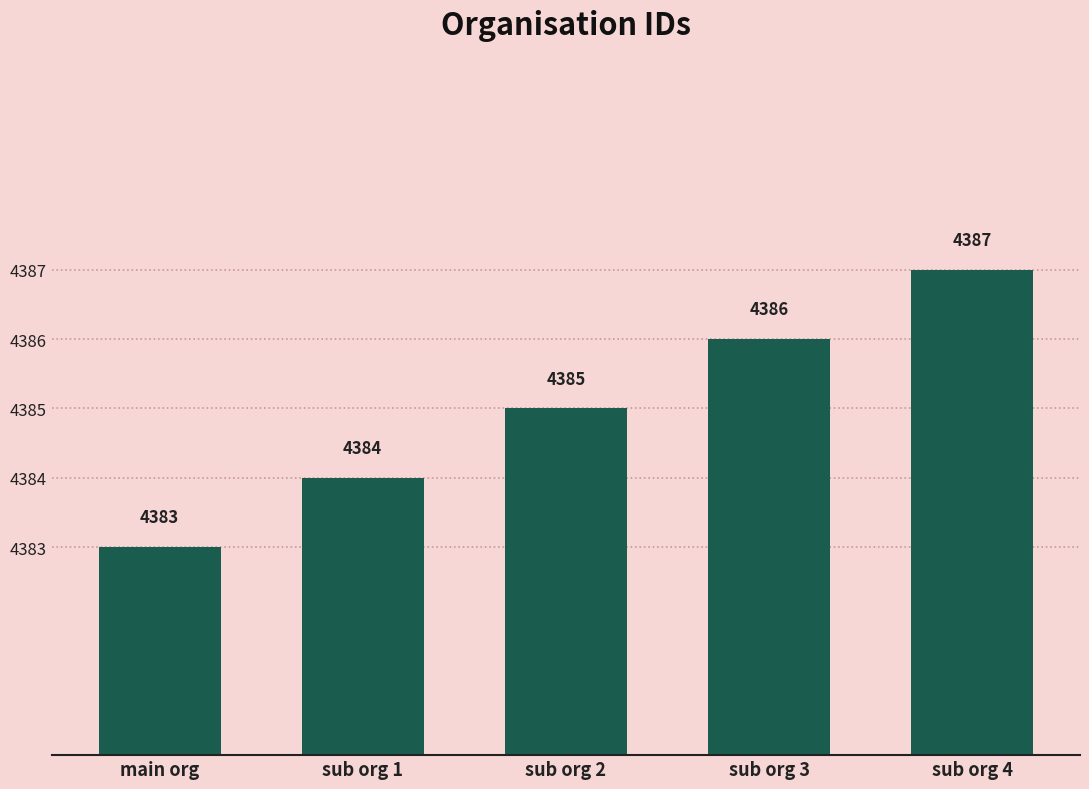

Reading left to right, list all the values displayed in this chart.

main org=4383	sub org 1=4384	sub org 2=4385	sub org 3=4386	sub org 4=4387